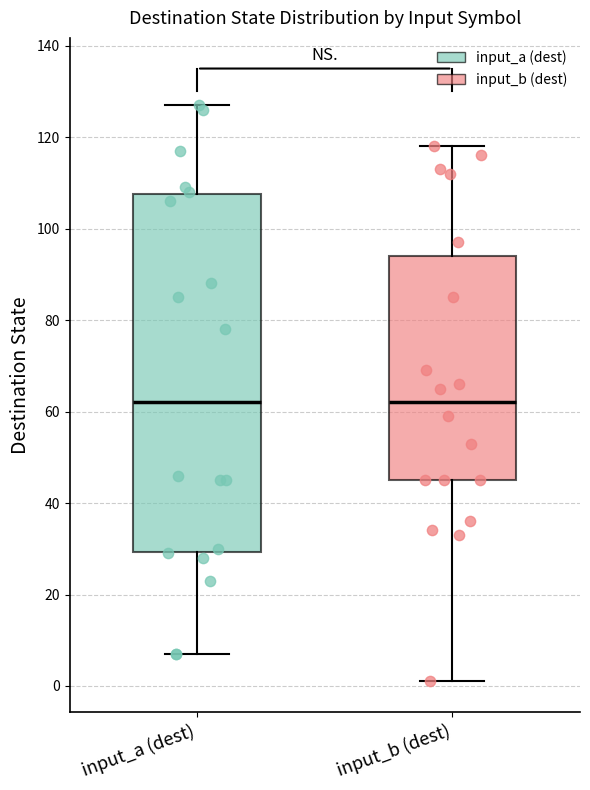

Reading left to right, read every box against the y-axis: the position of its median line, the range the box covers, and the ends of its whiskers. The values are not printed on the chart, so give them approximately, as read against the axis.

input_a (dest): median 62, box 30 to 108, whiskers 8 to 128
input_b (dest): median 62, box 46 to 94, whiskers 2 to 118